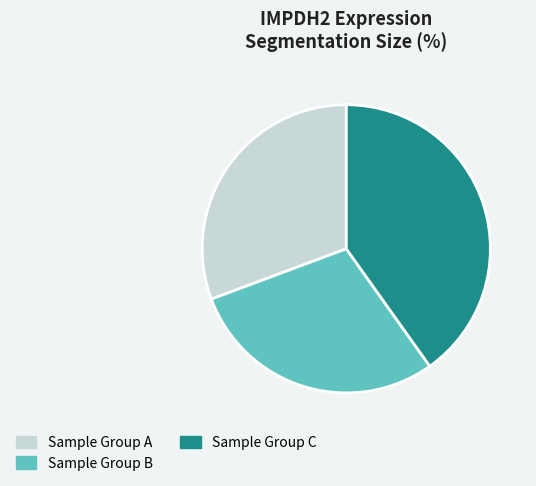

Is there any slice that represents more than half of the pie?

No